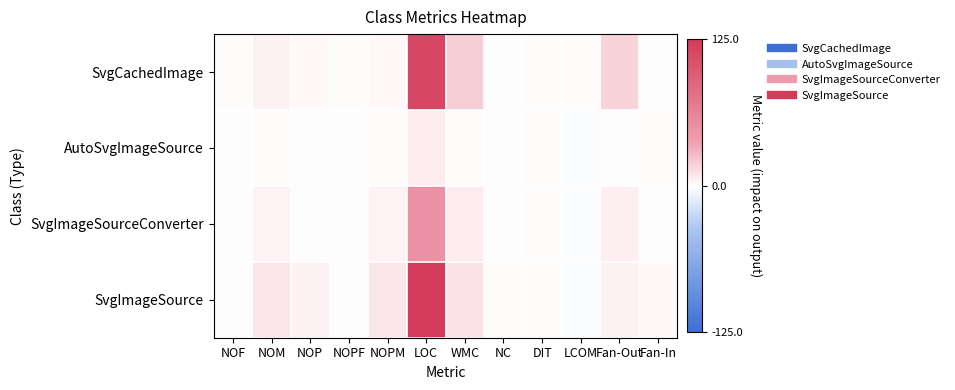

List the series in order of their peak value, lowest first.

AutoSvgImageSource, SvgImageSourceConverter, SvgCachedImage, SvgImageSource